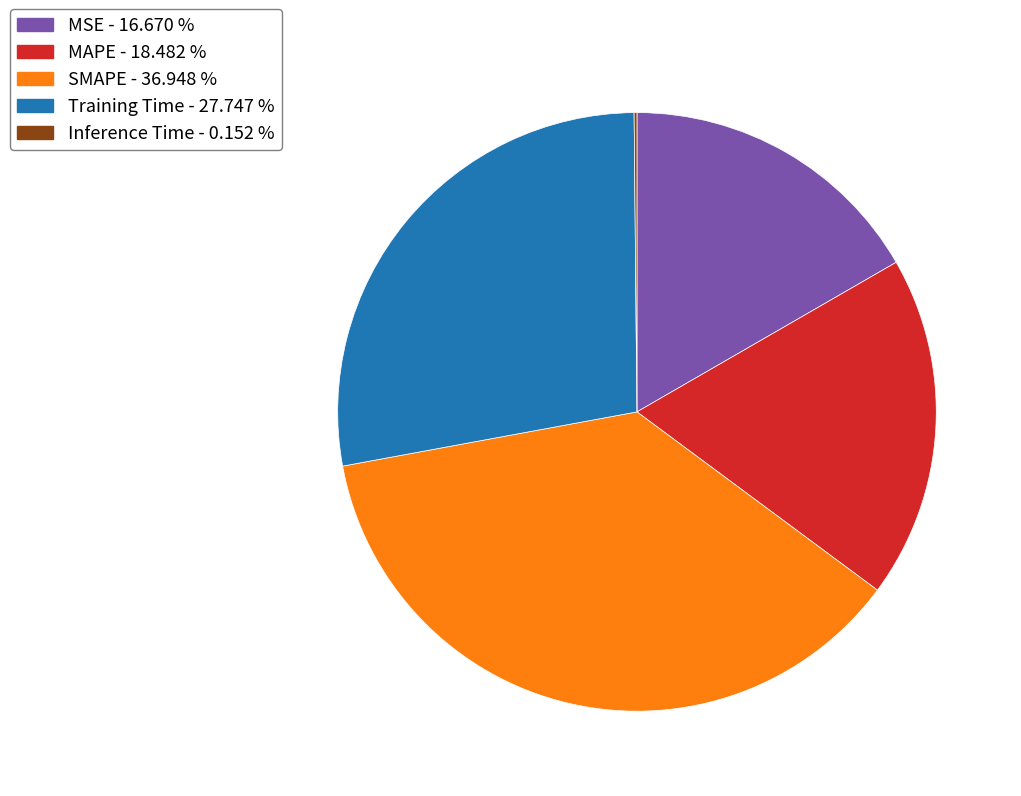

Is there a majority slice in this chart?

No